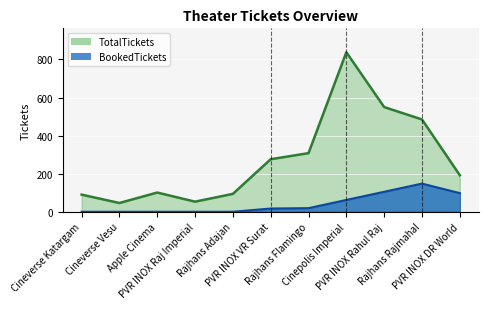

What is the maximum value for BookedTickets?

148